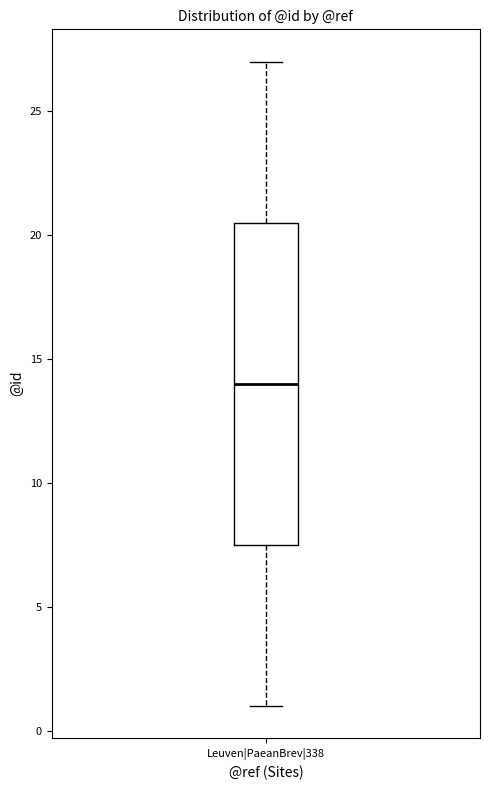

Where is the upper edge of the box for Leuven|PaeanBrev|338 on the y-axis? The values are not printed on the chart, so give them approximately, as read against the axis.

20.5